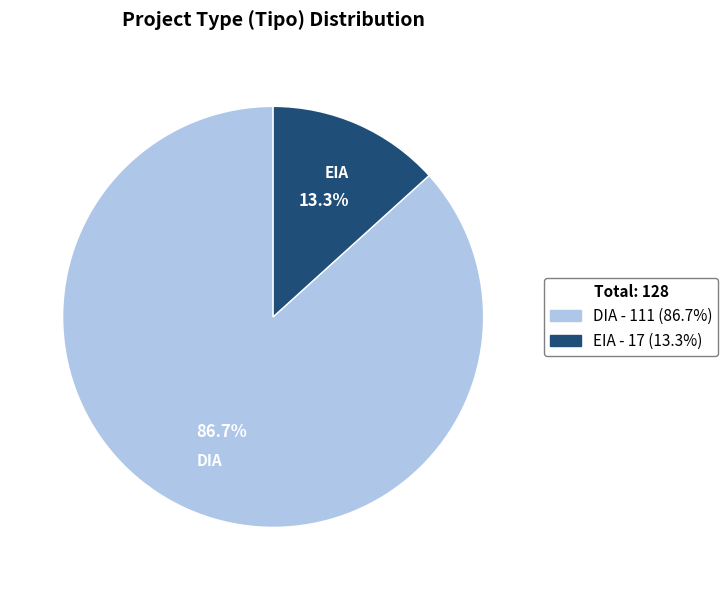

Does EIA represent more than half of the total?

No